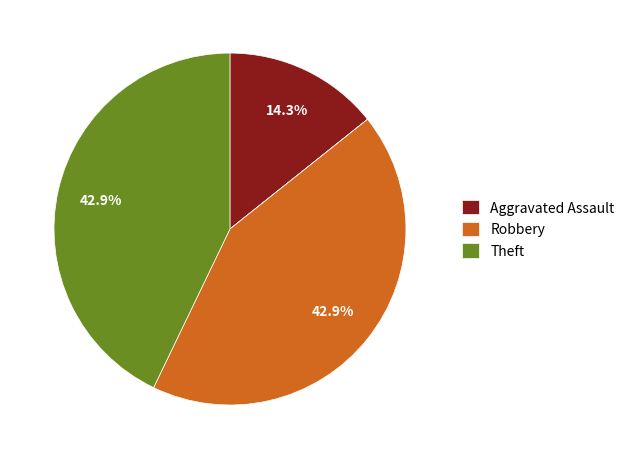

Does any single category account for the majority?

No